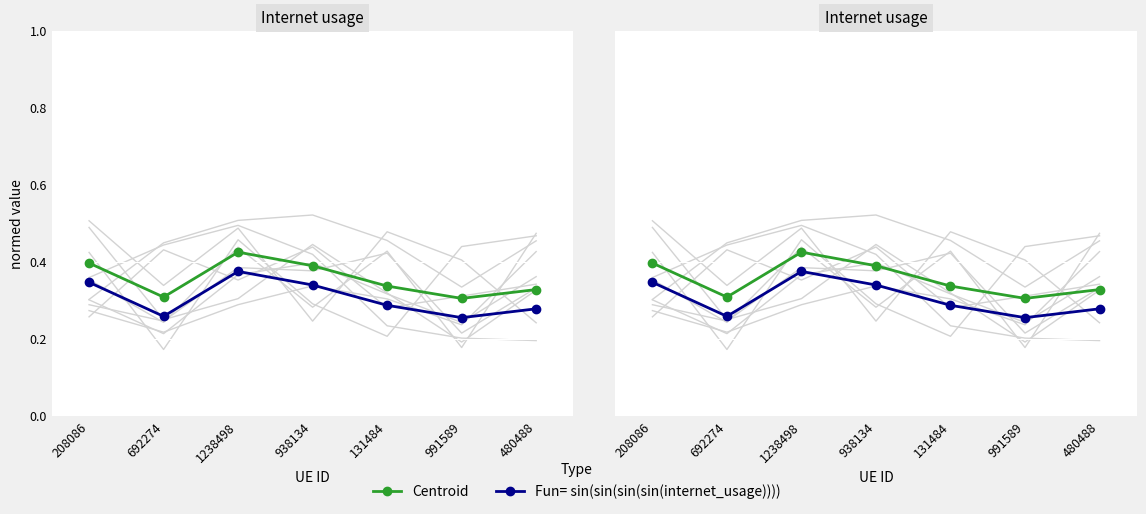

Count the number of data series in this chart.

2